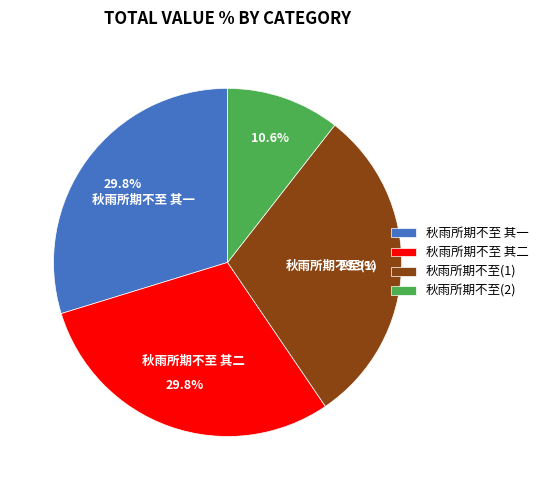

True or false: 秋雨所期不至 其二 accounts for 30% of the total.

True